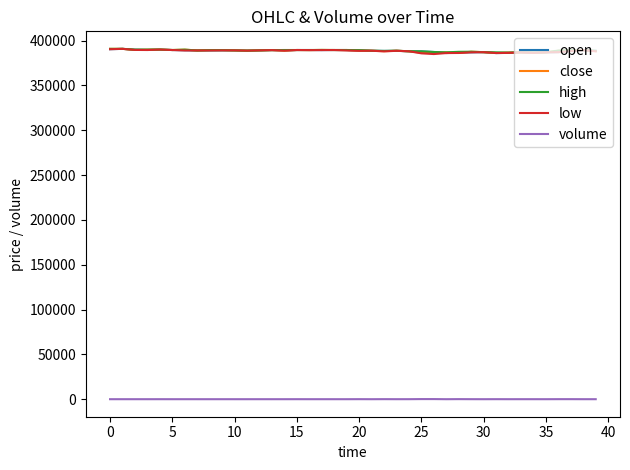

True or false: high and volume intersect in this chart.

False